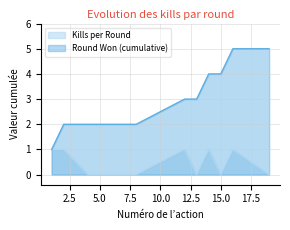

True or false: Round Won (cumulative) has a value of 2 at 8.

True